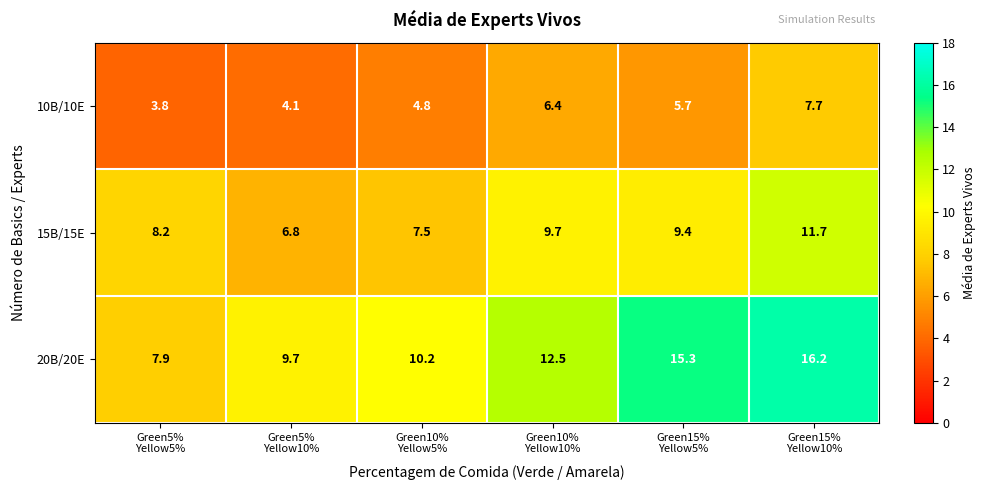

Rank the series by their average value, from highest to lowest.

20B/20E, 15B/15E, 10B/10E